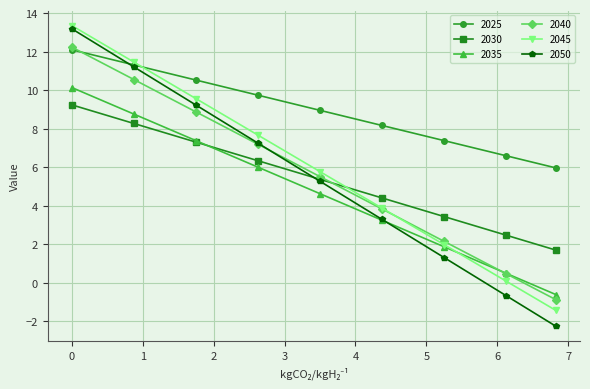

How many positive values does the 2050 series have?

7